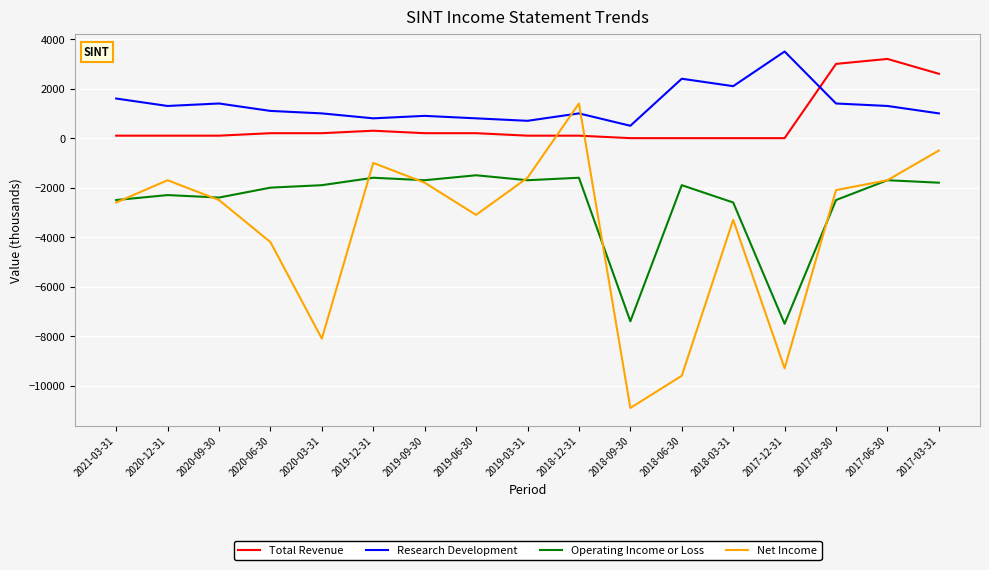

Is the value of Research Development at 2019-03-31 greater than the value of Total Revenue at 2019-06-30?

Yes